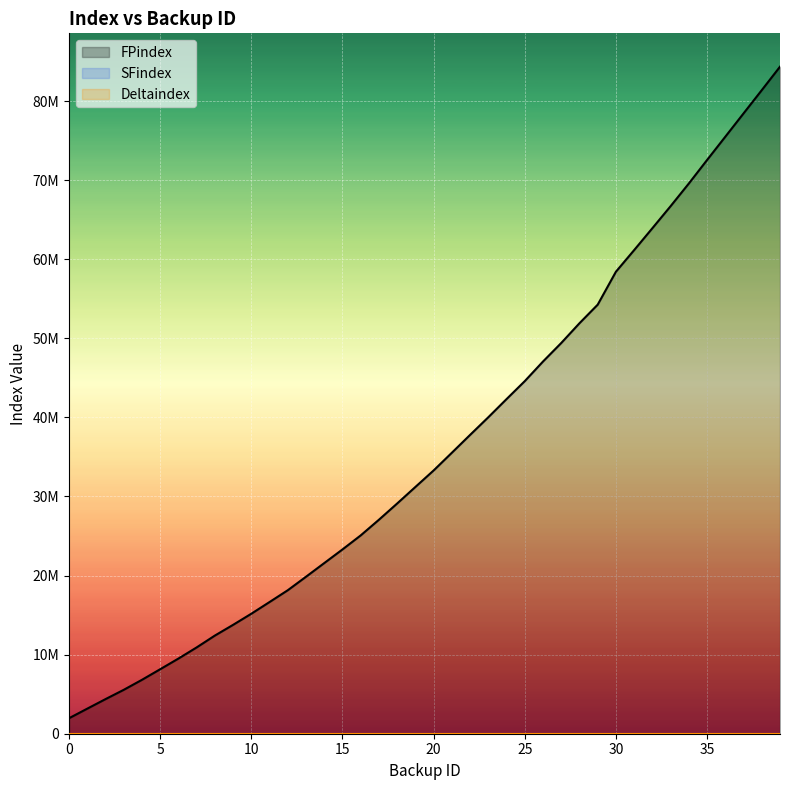

At how many categories does at least one series exceed 36510286?

18